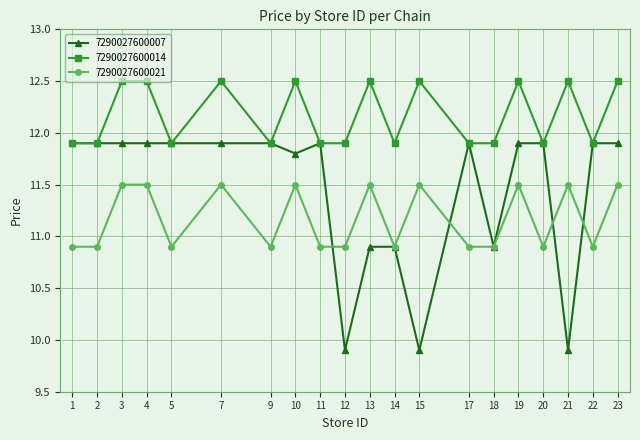

Is the value of 7290027600021 at 19 greater than the value of 7290027600007 at 10?

No